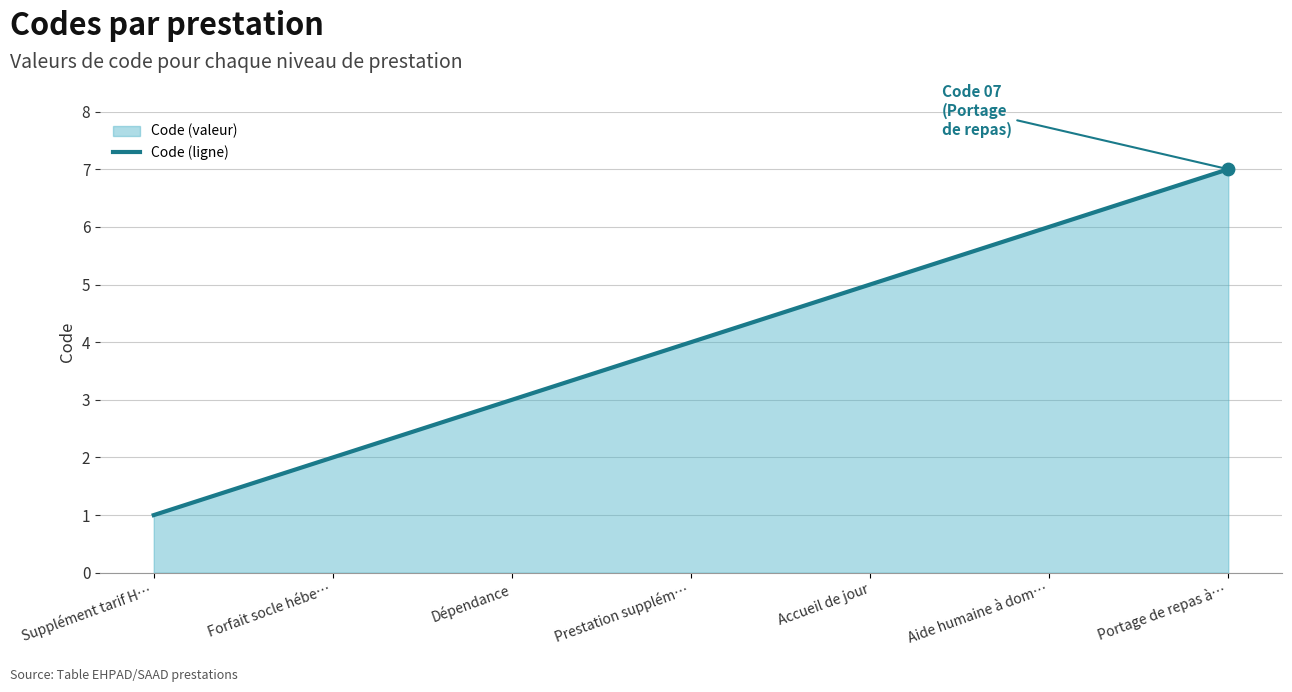

Between Portage de repas à… and Prestation supplém…, which is larger?

Portage de repas à…